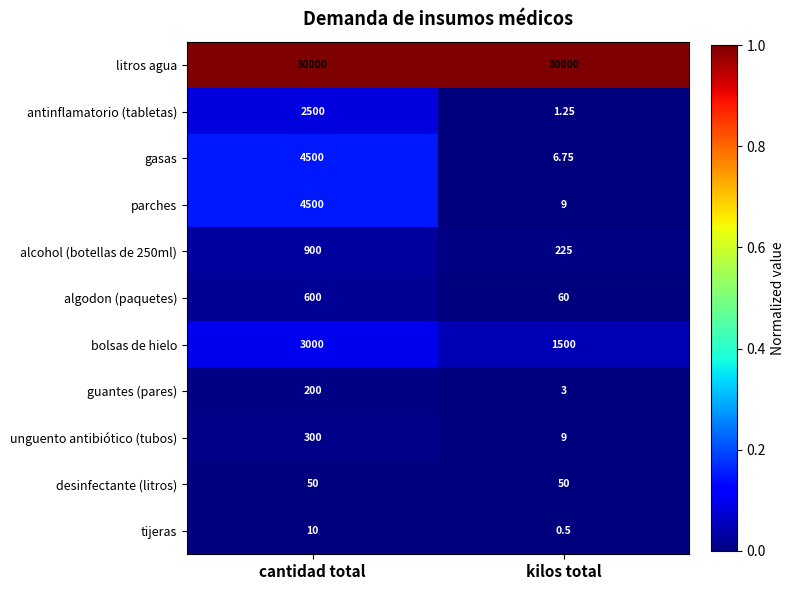

At which label does antinflamatorio (tabletas) reach its minimum?

kilos total